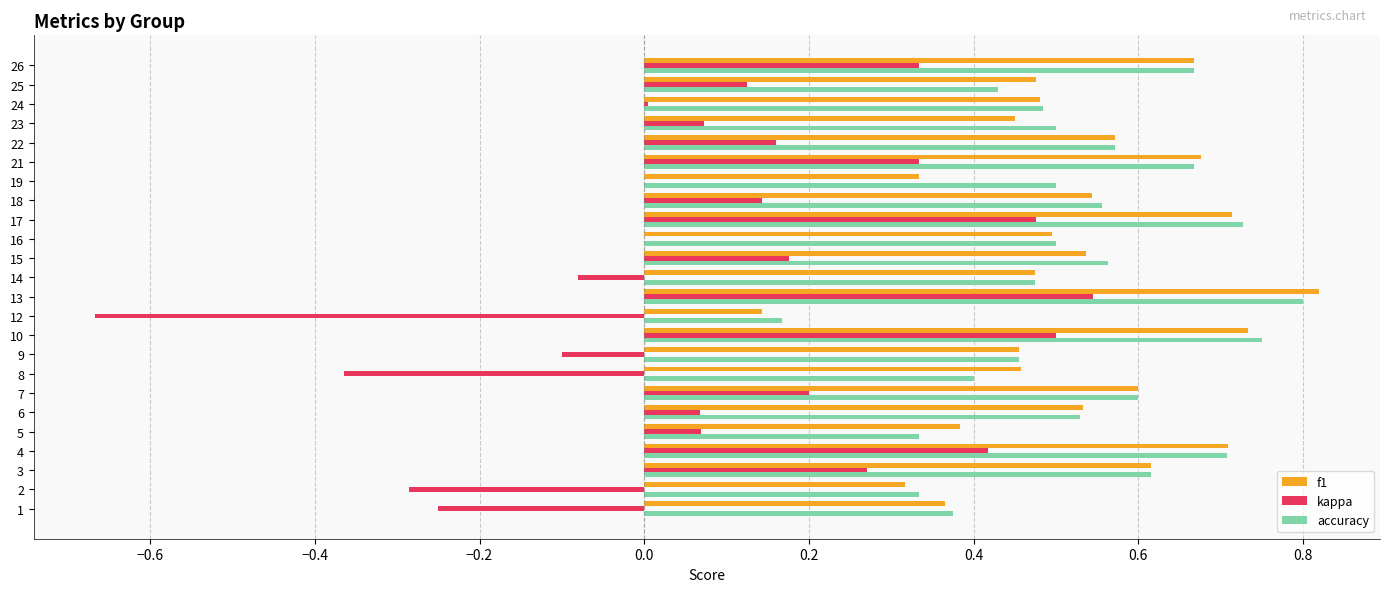

Is the value of kappa at 14 greater than the value of f1 at 18?

No